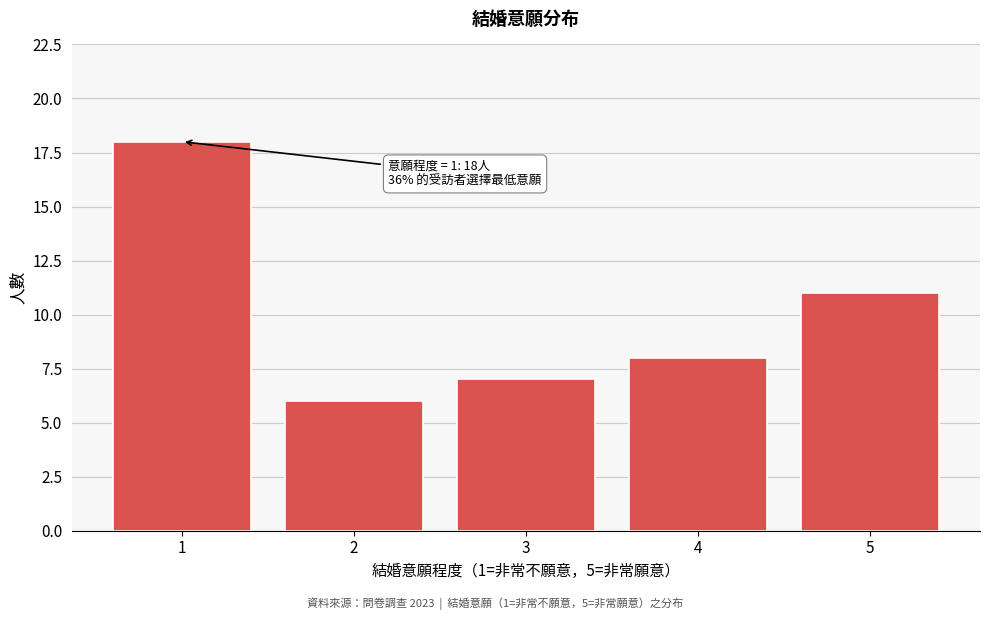

Reading right to left, list all the values displayed in this chart.

5=11	4=8	3=7	2=6	1=18